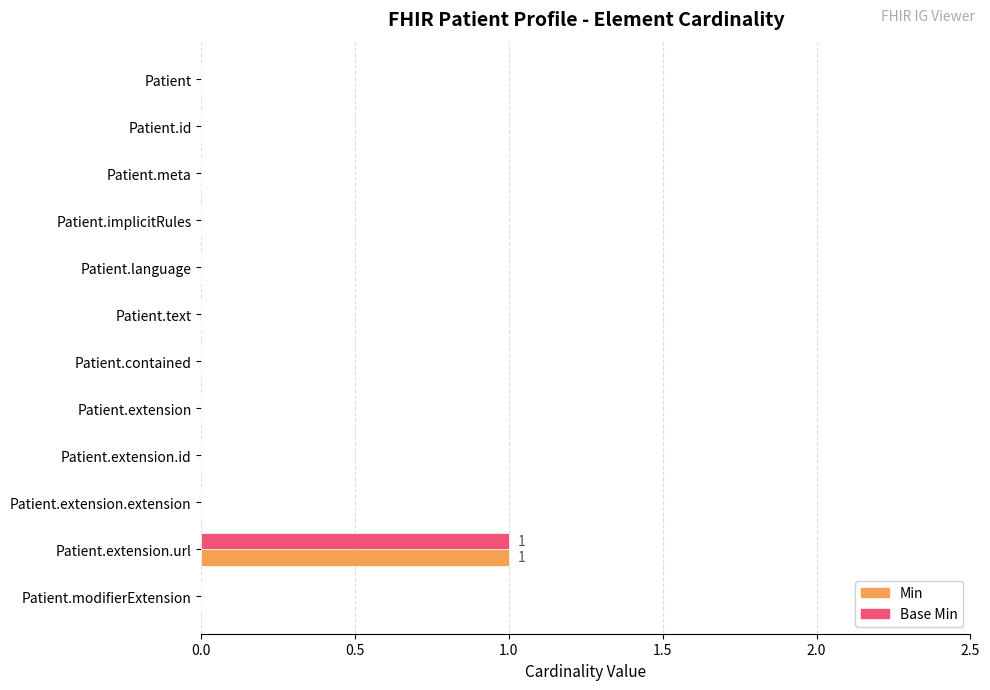

At which category is the sum across all series the highest?

Patient.extension.url